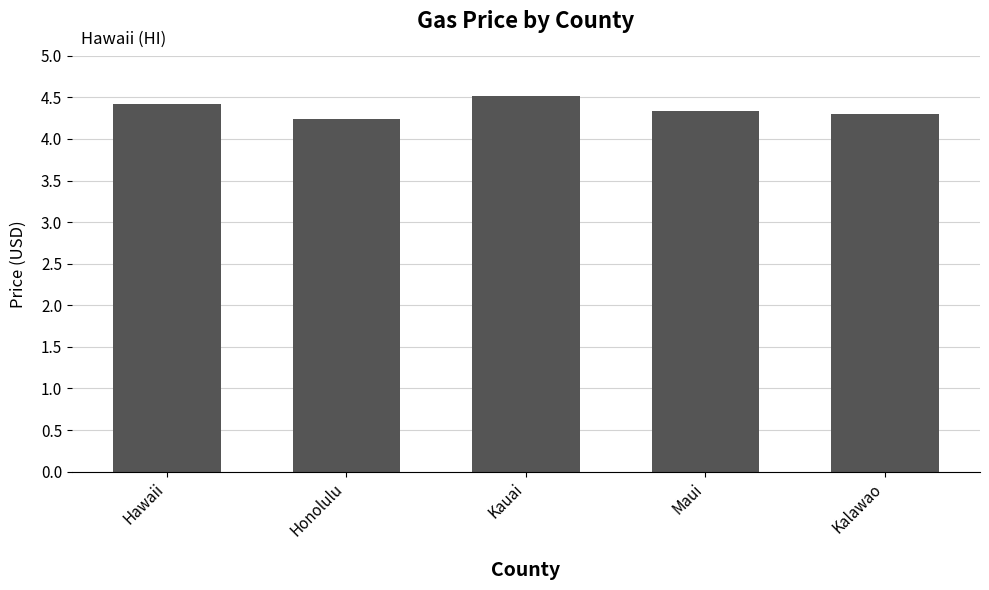

Count the values in the range 4 to 5.

5